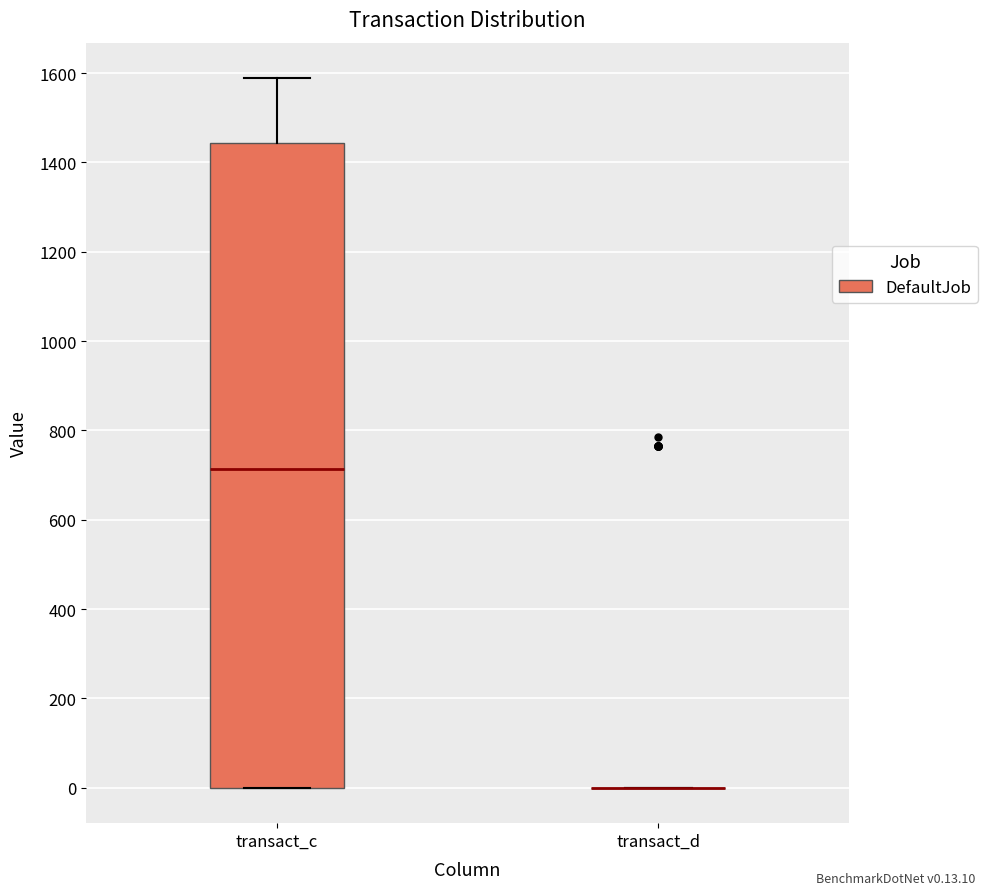

Reading left to right, transcribe this box plot: for each box, give where its median line is, the range the box spans, and where its two whiskers end, as read against the y-axis. The values are not printed on the chart, so give them approximately, as read against the axis.

transact_c: median 720, box 0 to 1440, whiskers 0 to 1580
transact_d: box collapsed to a line at 0, whiskers 0 to 0